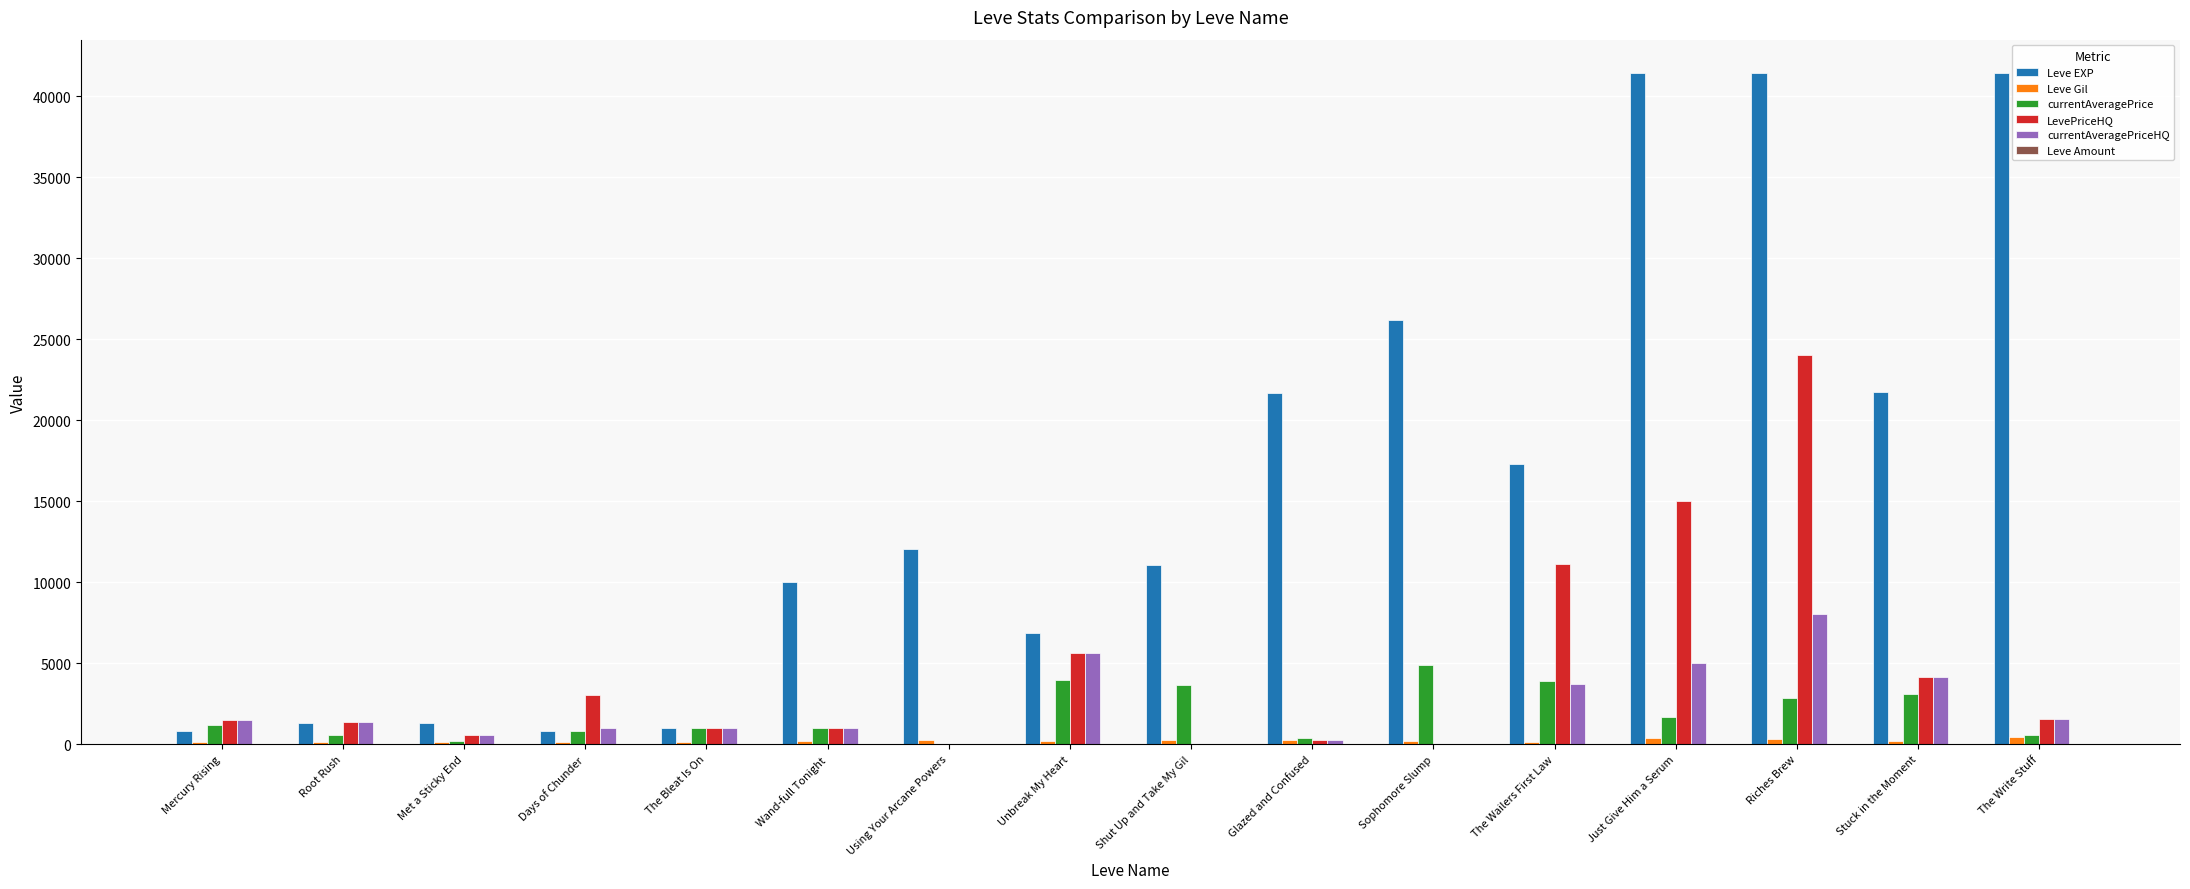

What is the maximum value for Leve EXP?

41410.0